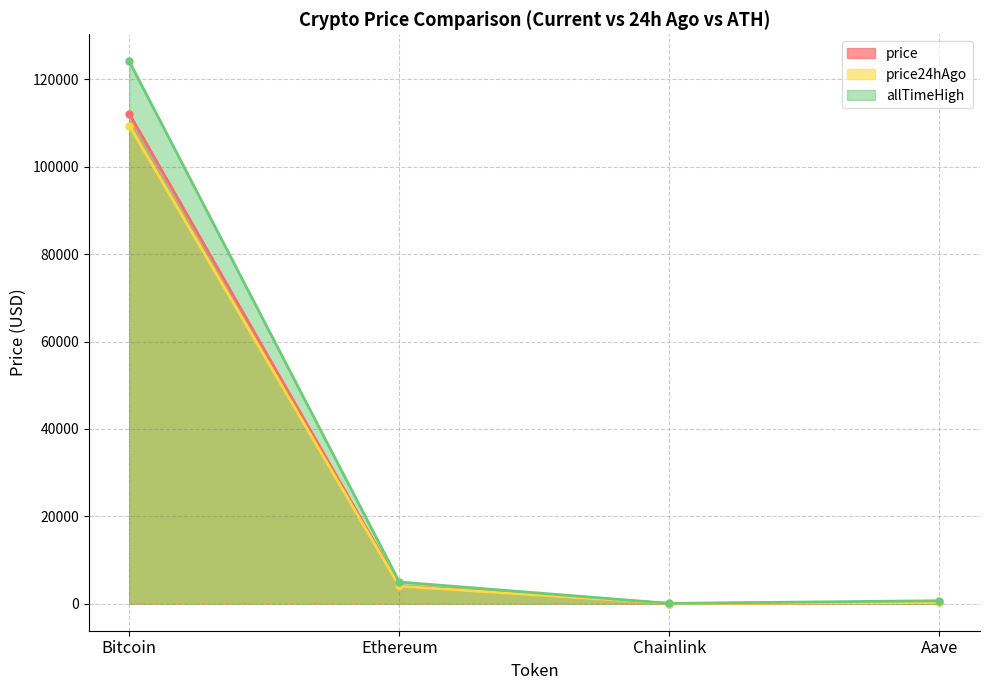

True or false: price and allTimeHigh cross at least once.

False